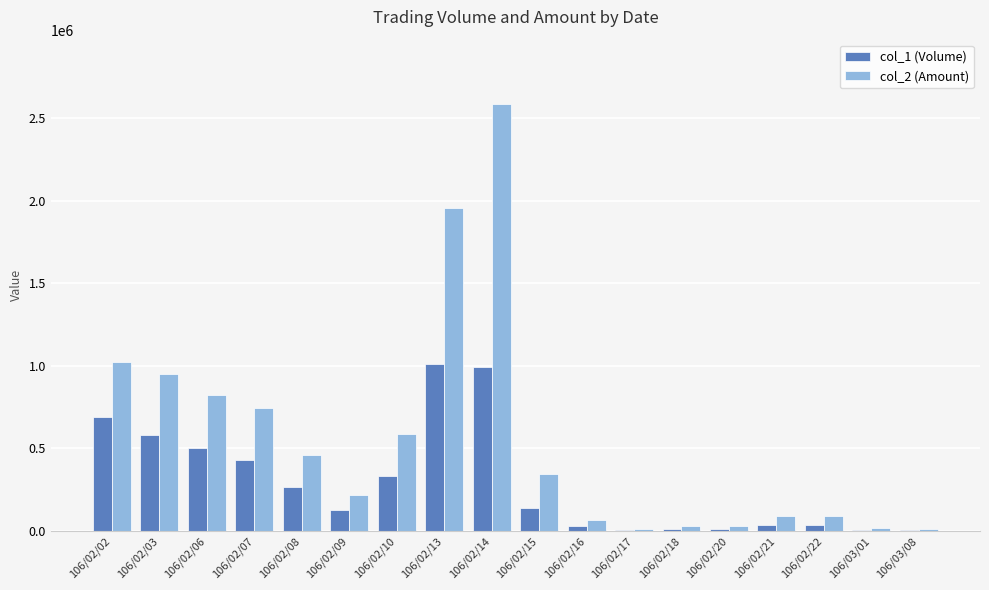

How many categories are shown in the chart?

18